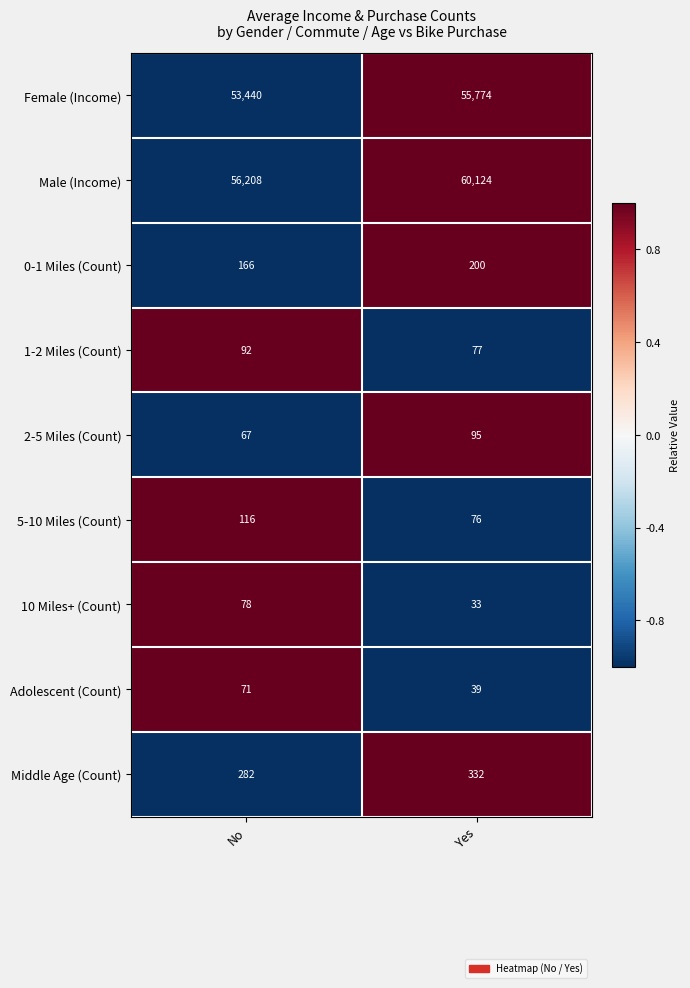

Between No and Yes, which series saw the biggest shift?

Male (Income)